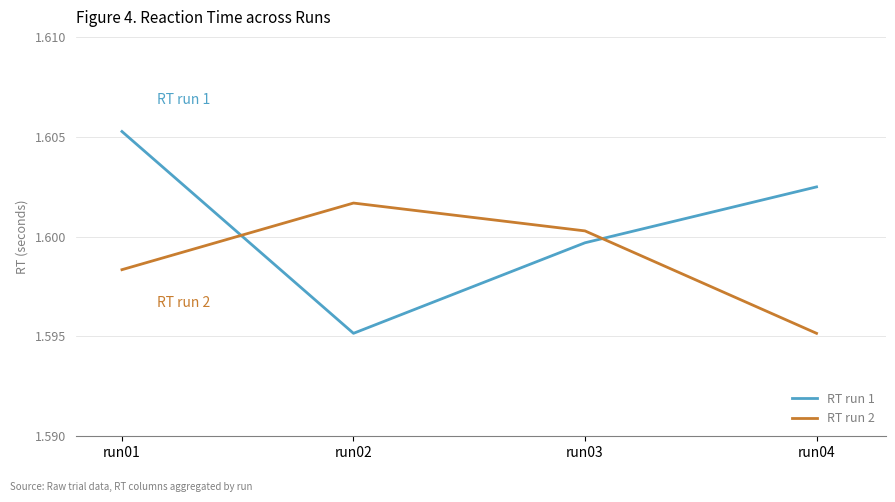

Between run02 and run03, which series saw the biggest shift?

RT run 1